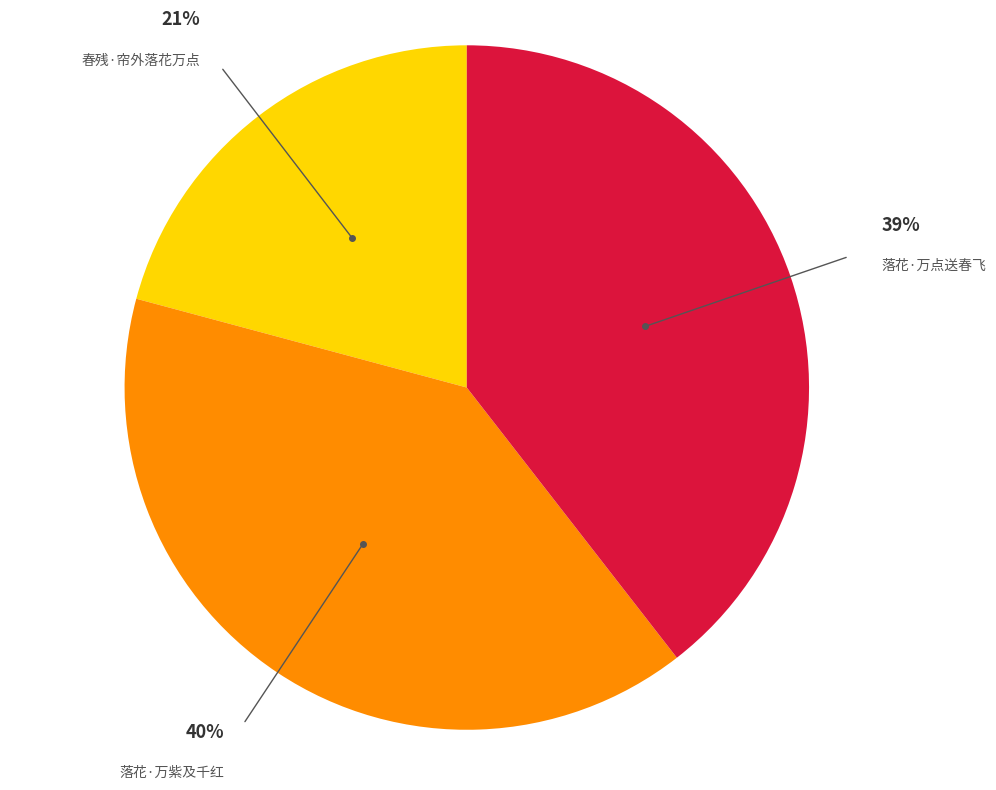

True or false: 落花·万点送春飞 accounts for 39% of the total.

True